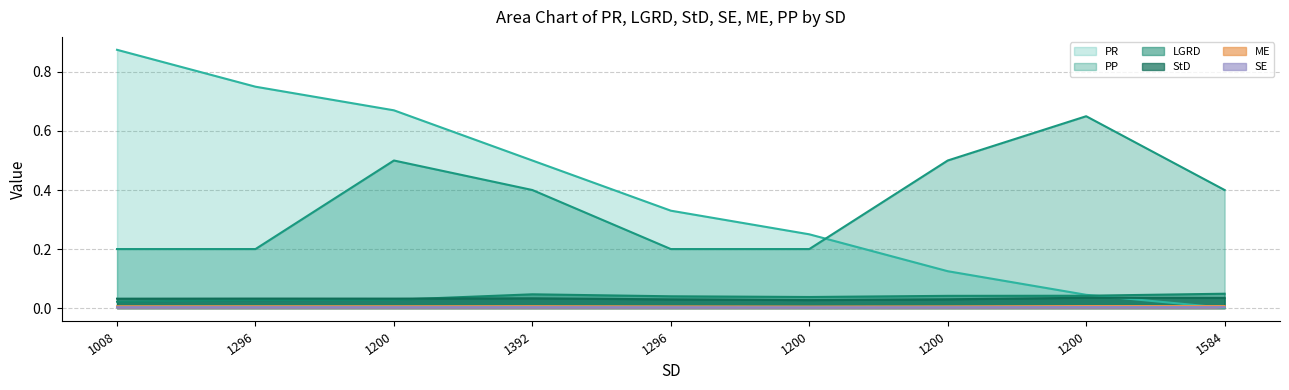

How many lines are shown in the chart?

6